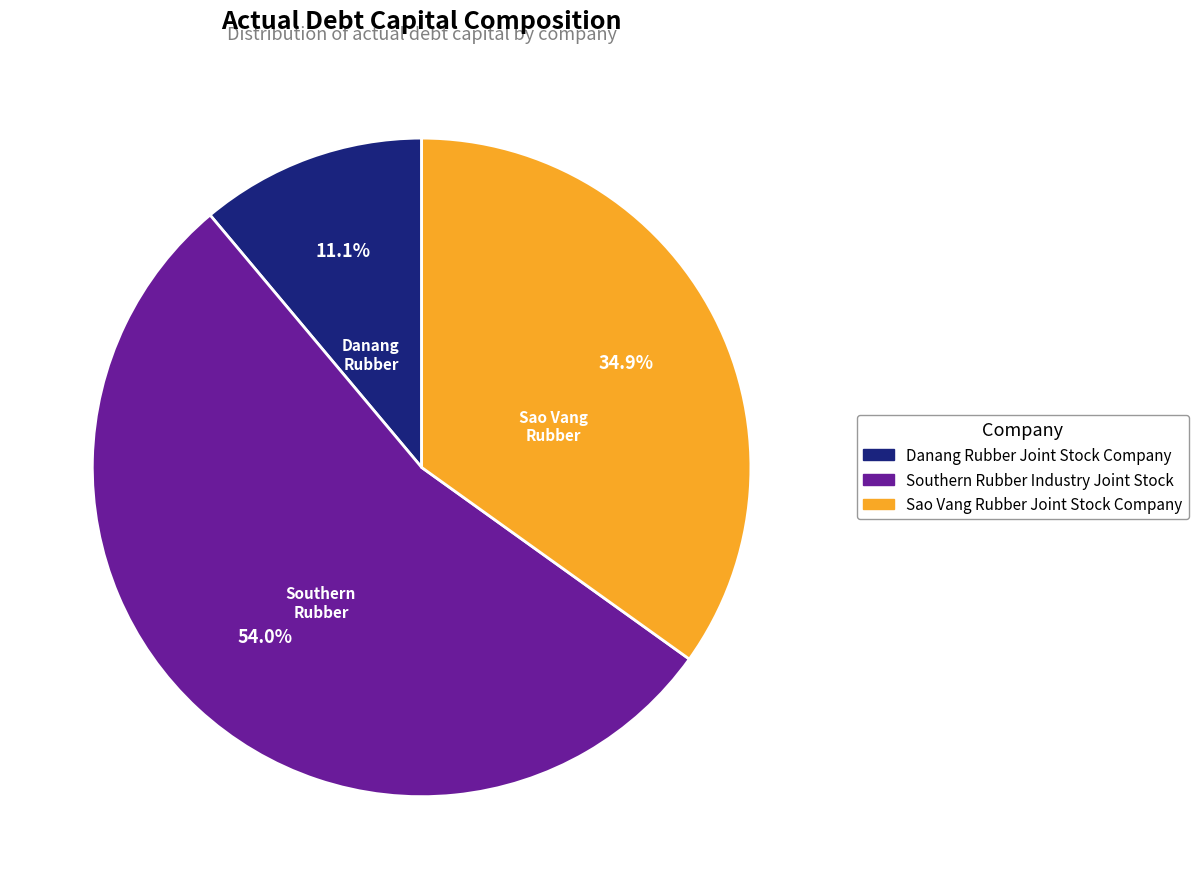

To the nearest percent, what is the average slice percentage?

33%